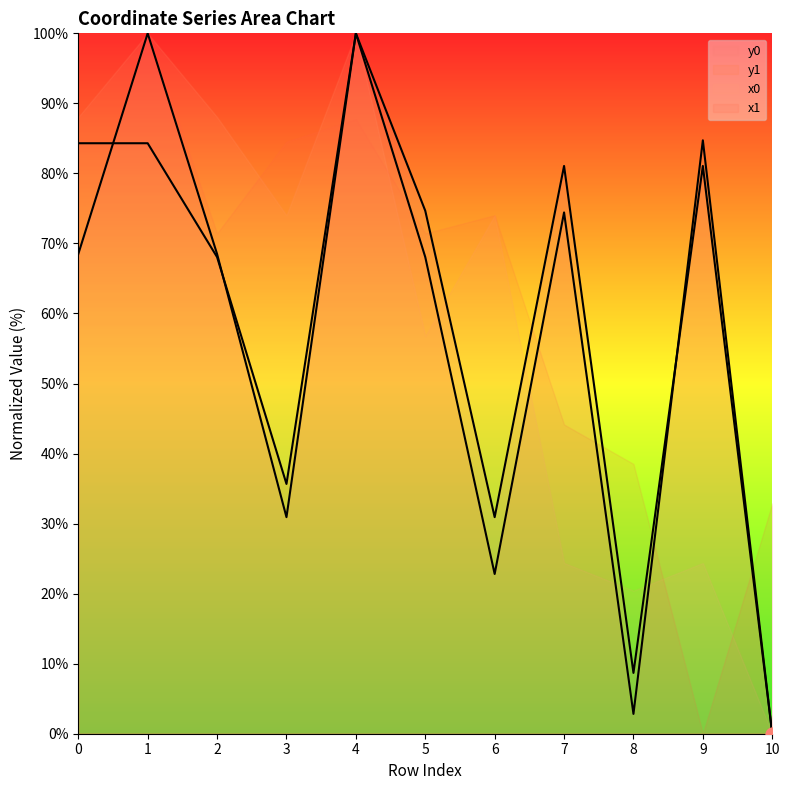

Which series reaches the minimum Y coordinate?

y0